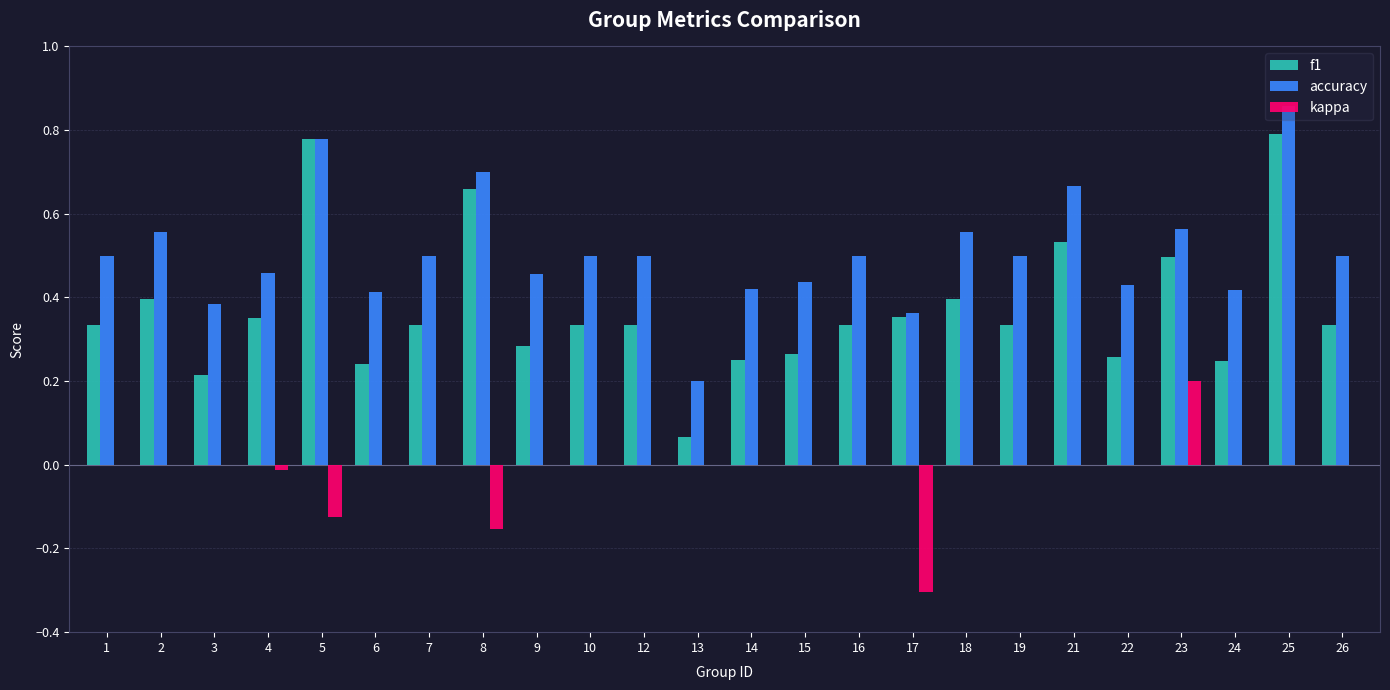

How many data points does each series have?

24